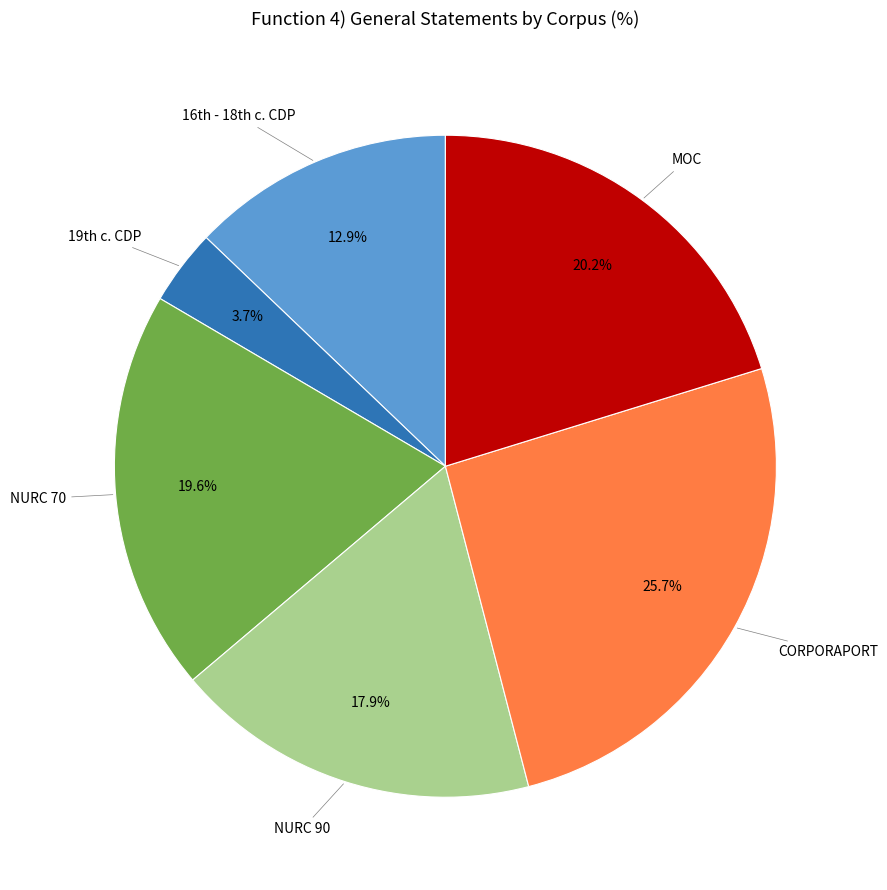

To the nearest percent, what is the difference between the largest and smallest slice percentages?

22%